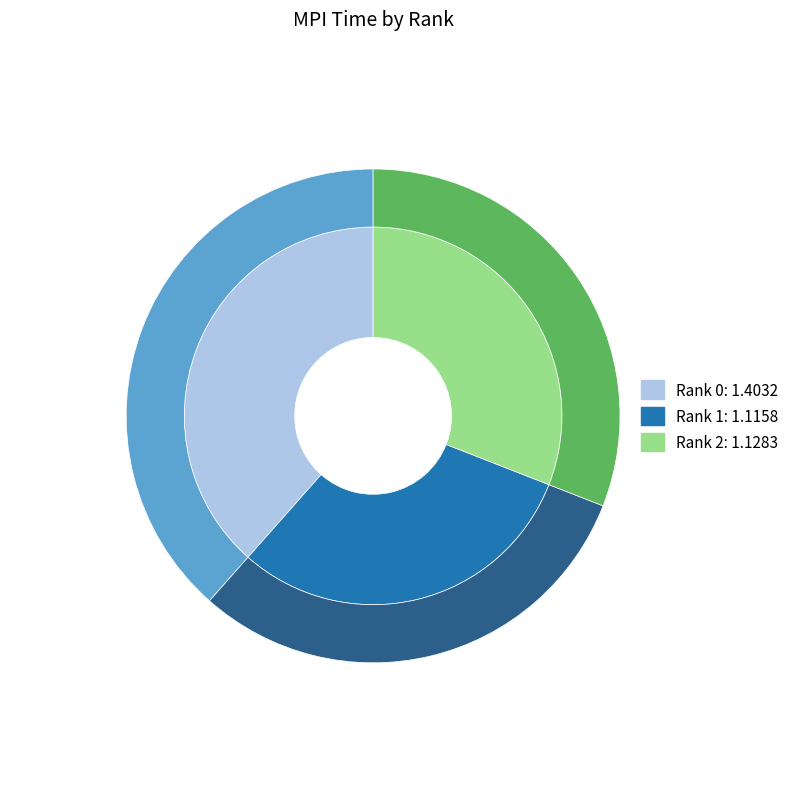

True or false: Rank 1 accounts for 31% of the total.

True